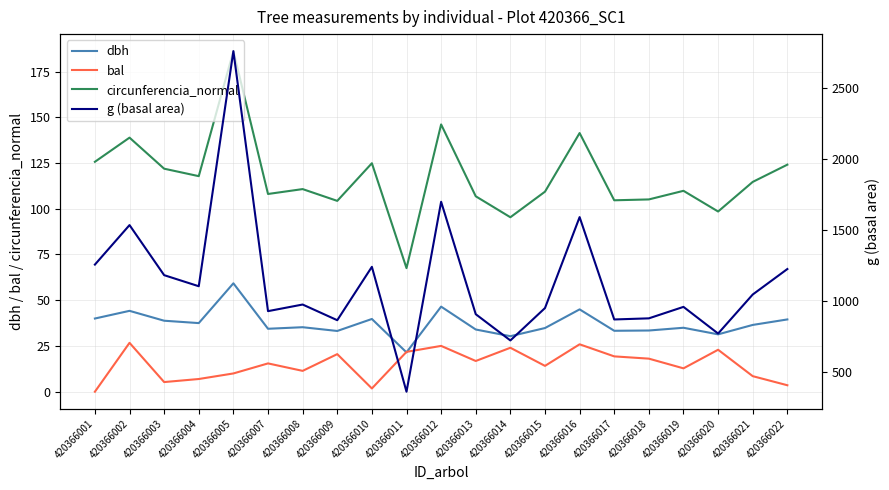

Which label corresponds to the smallest value in the chart?

420366001